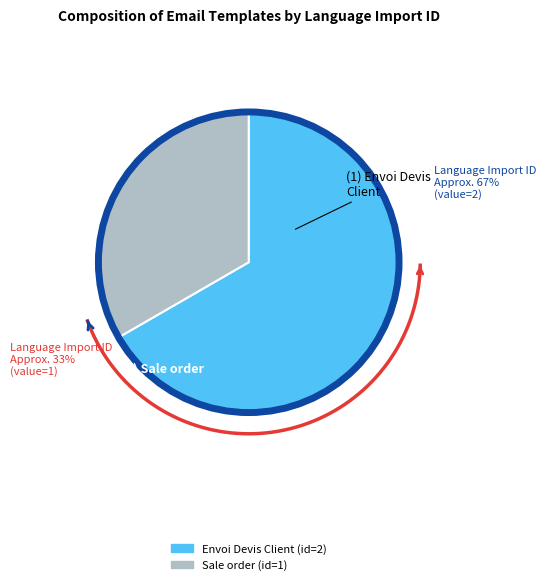

To the nearest percent, what is the combined percentage of Envoi Devis Client and Sale order?

100%